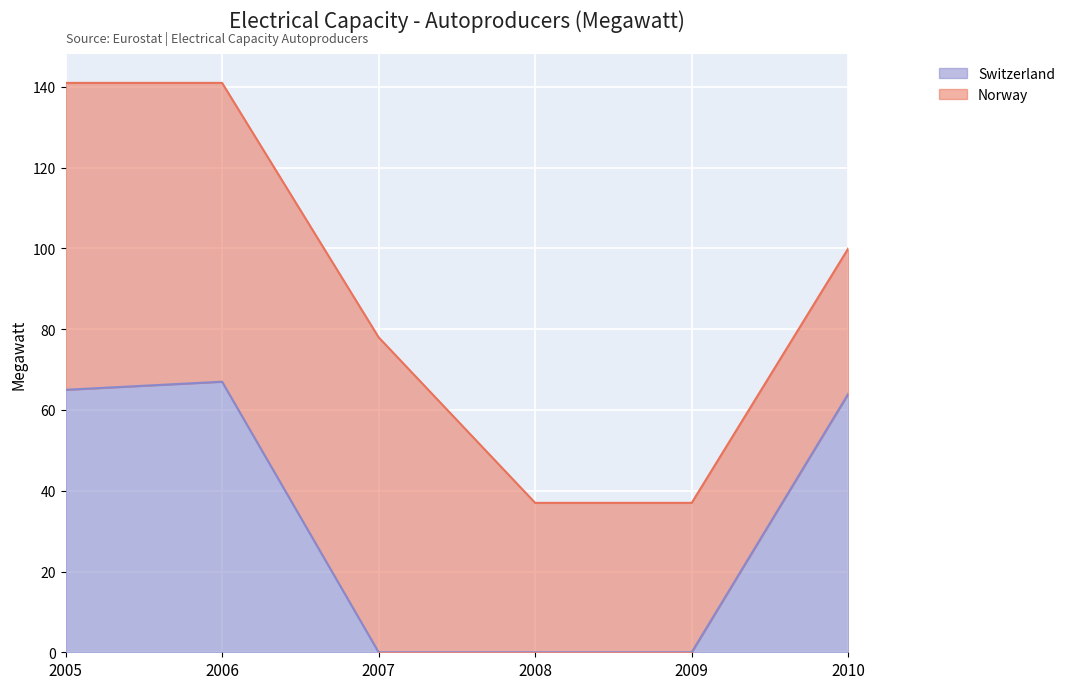

What is the difference between the maximum and minimum values?

67